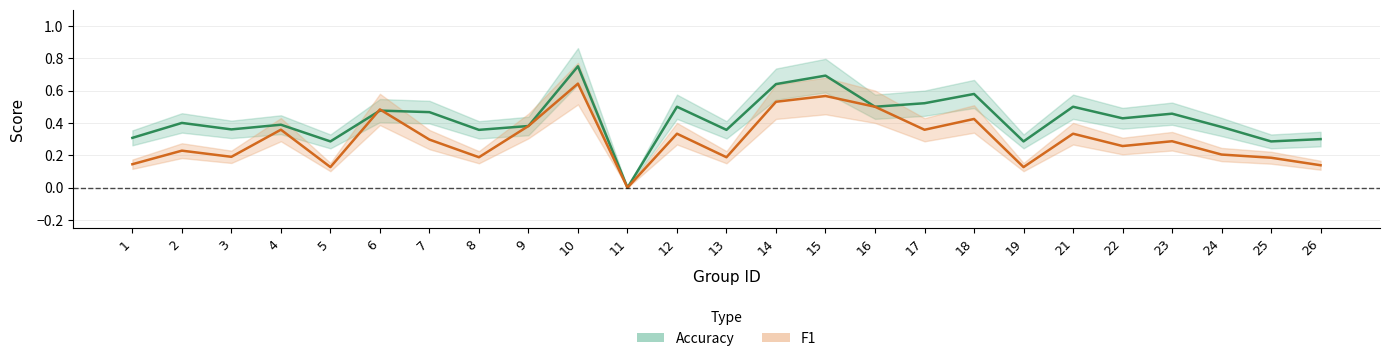

The value of accuracy_line at 11 is 0.3. True or false?

False